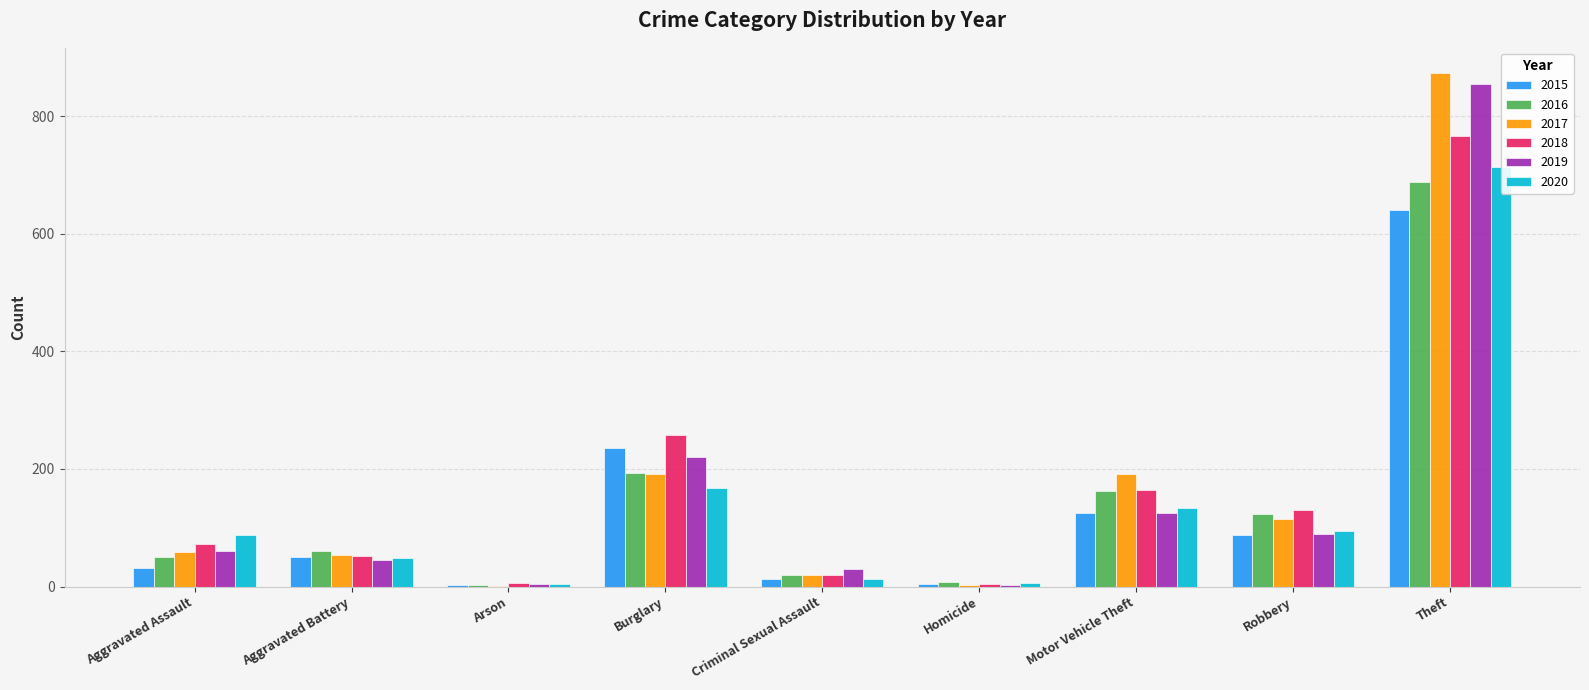

Which label corresponds to the largest value in the chart?

Theft